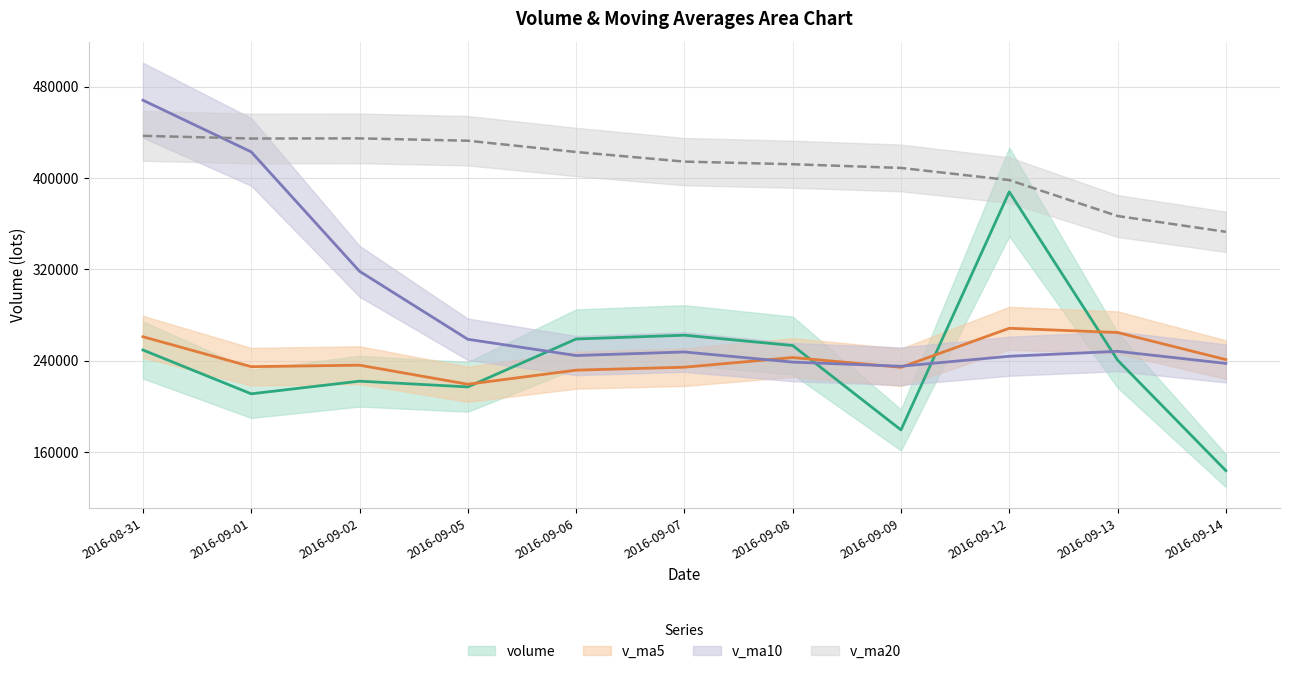

Count the number of data series in this chart.

4